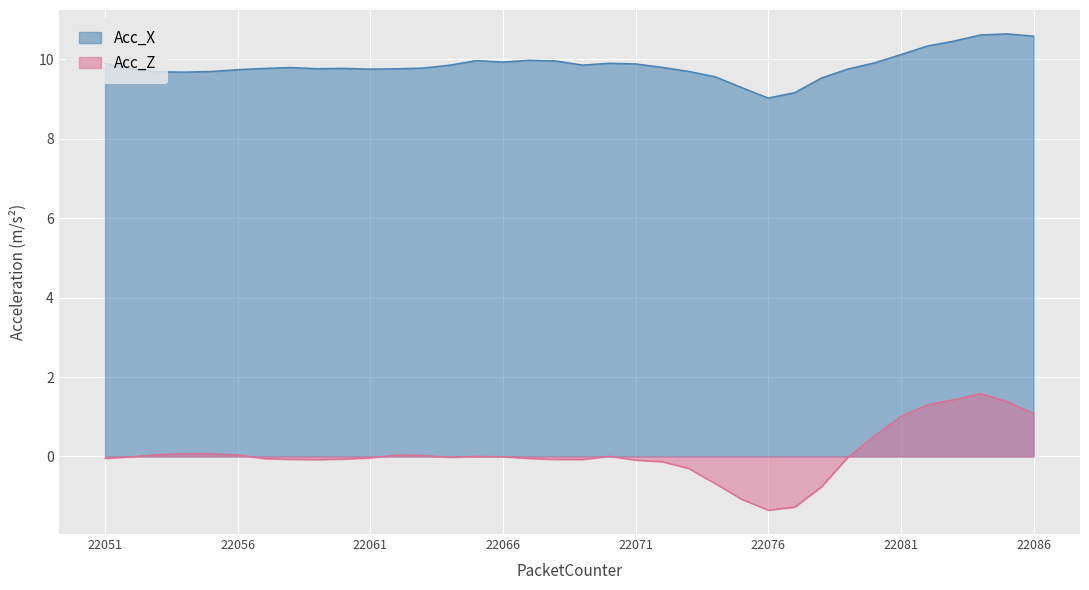

Between 22055 and 22072, which series saw the biggest shift?

Acc_Z